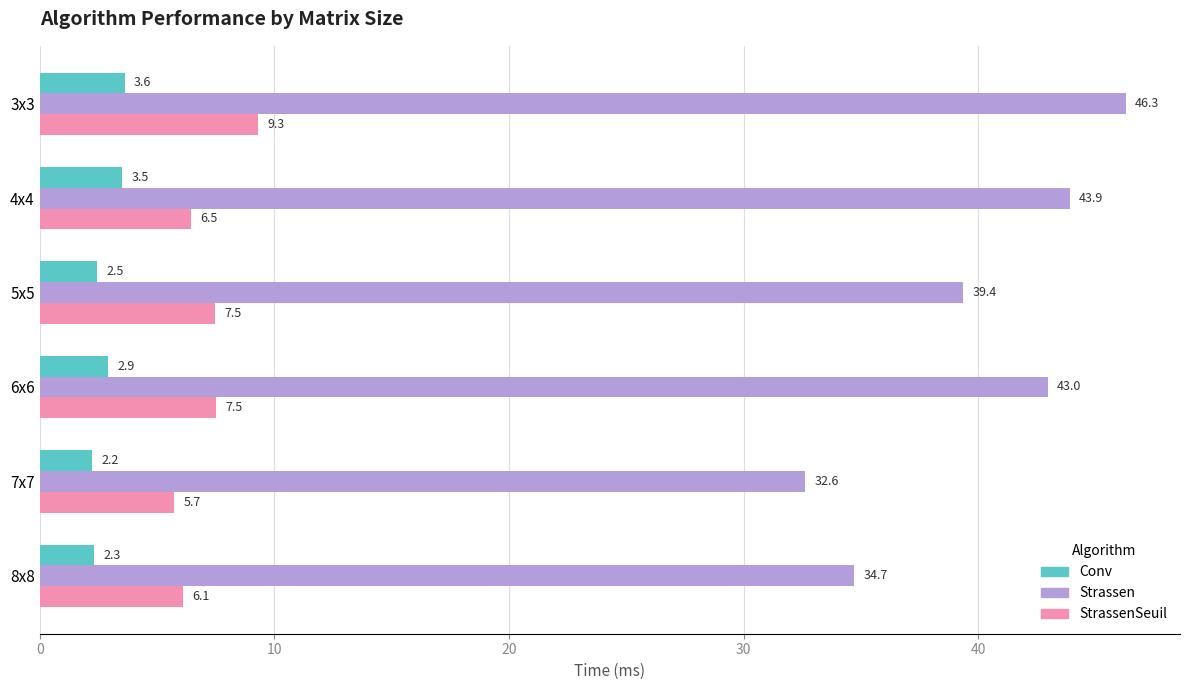

Which series has the largest total across all categories?

Strassen